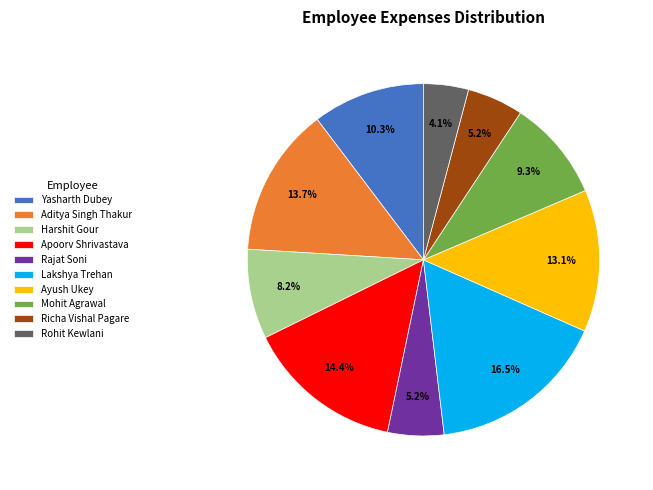

Which slice is the smallest?

Rohit Kewlani